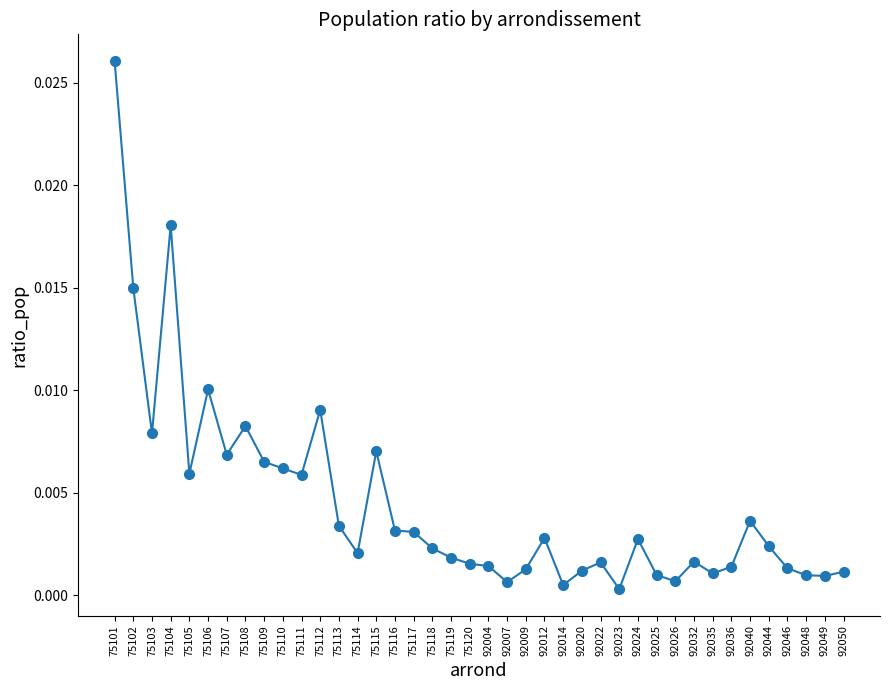

Which category has the highest value across all series?

75101